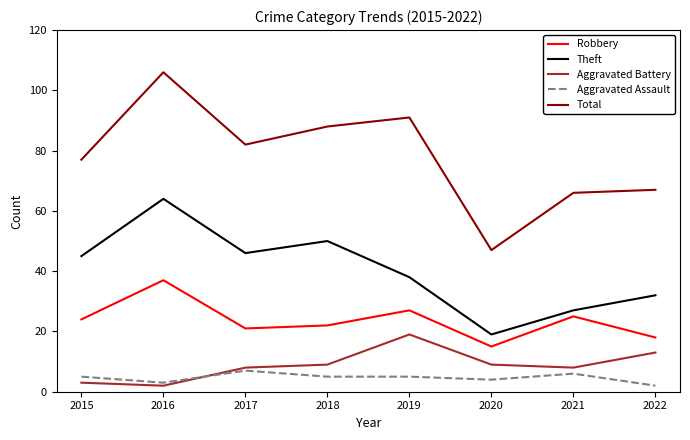

True or false: Total has a value of 91 at 2019.

True